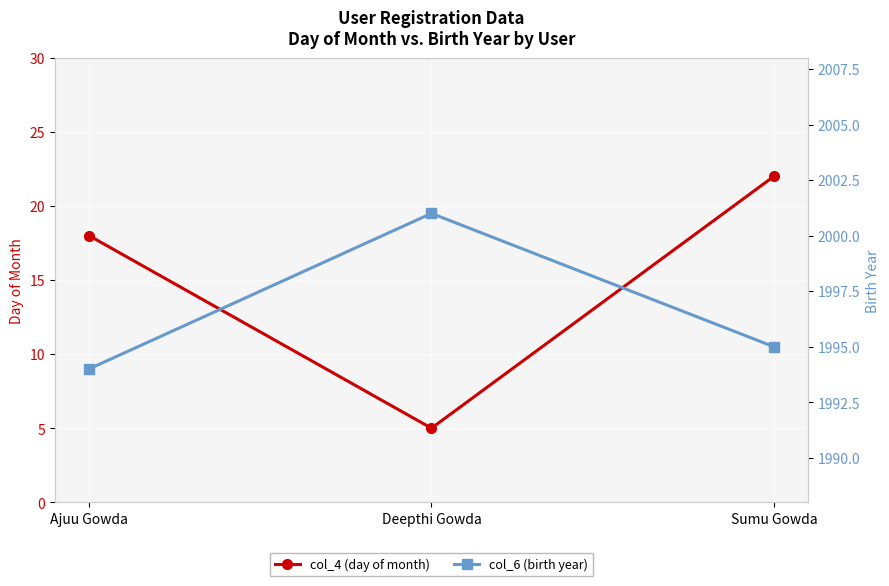

How many lines are shown in the chart?

2